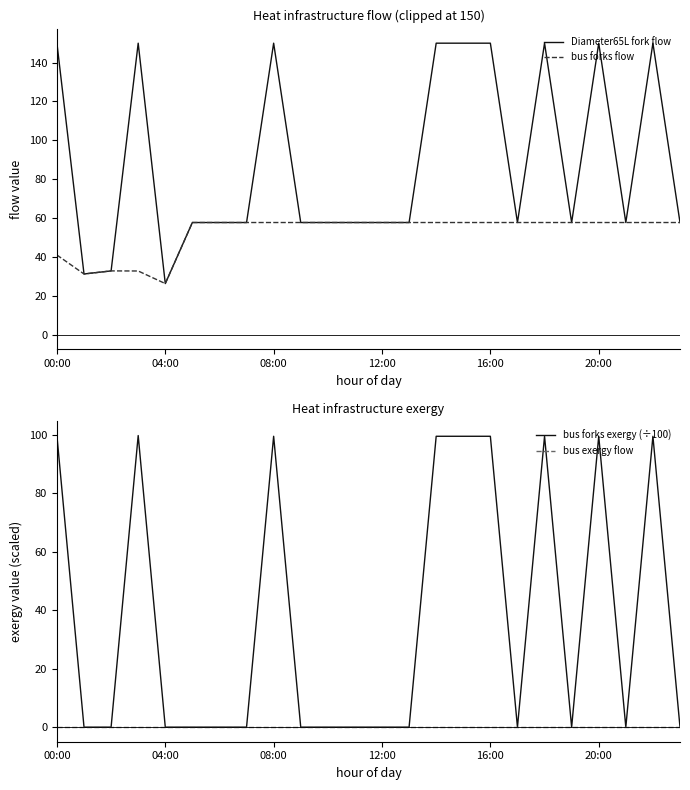

What is the approximate value of Diameter65L fork flow at 20:00?

150.0